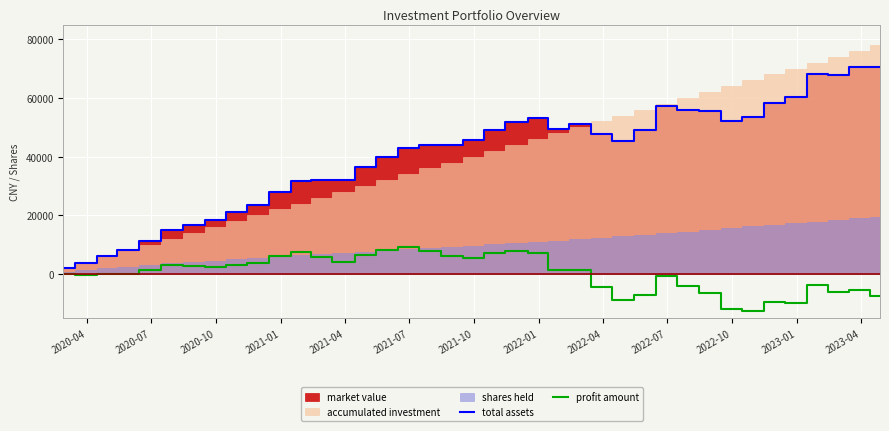

What is the lowest value of the total assets series?

2000.0